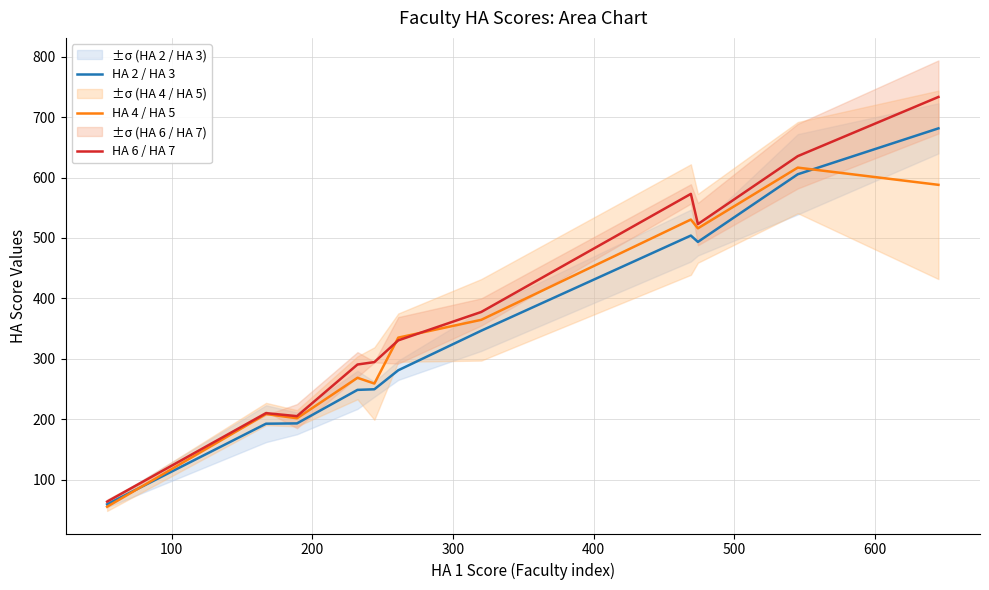

Between 100 and 300, which series saw the biggest shift?

HA 6 / HA 7